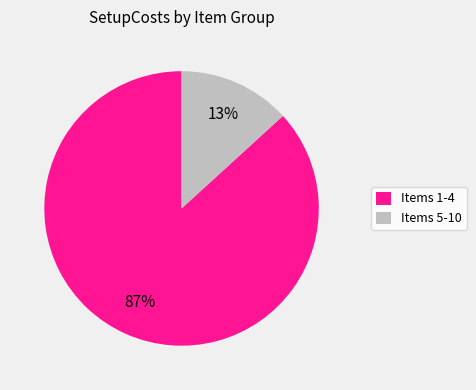

Which category has the biggest portion of the pie?

Items 1-4